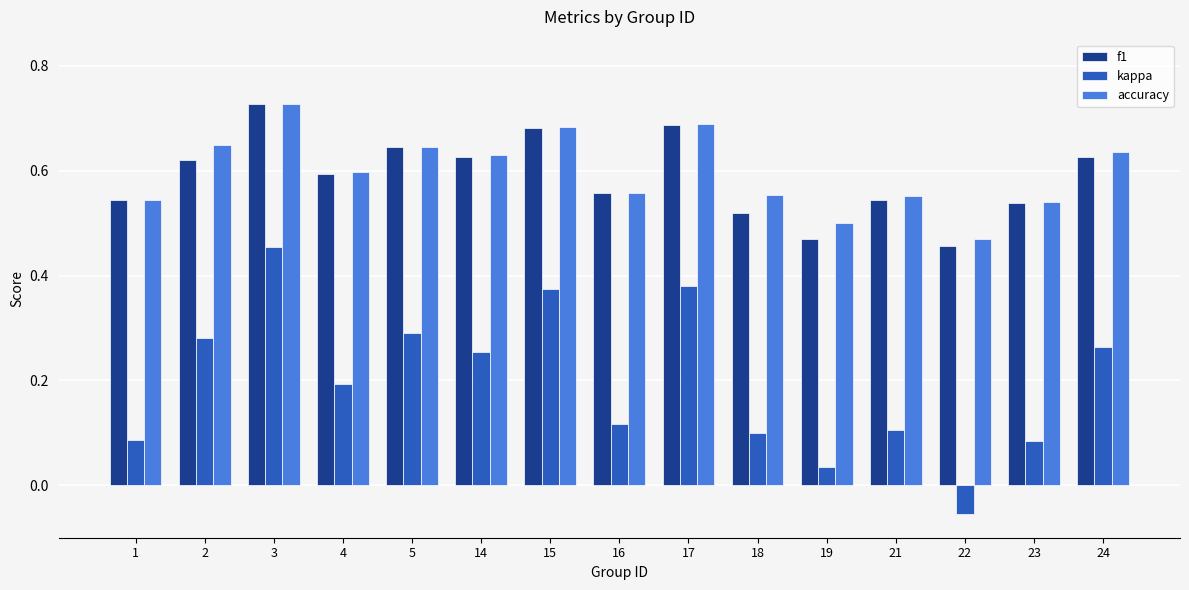

What is the sum of all accuracy values?

9.0